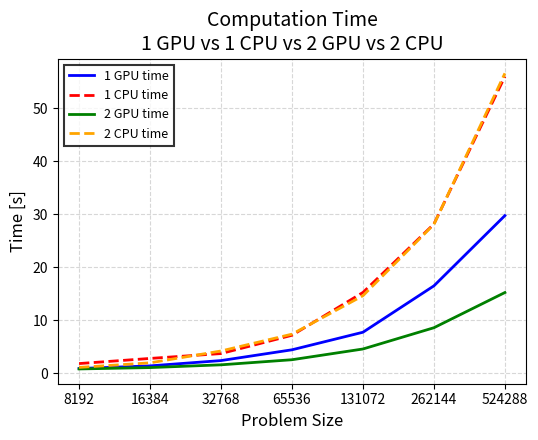

What is the difference between the second highest and second lowest values in the 1 GPU time series?

15.1